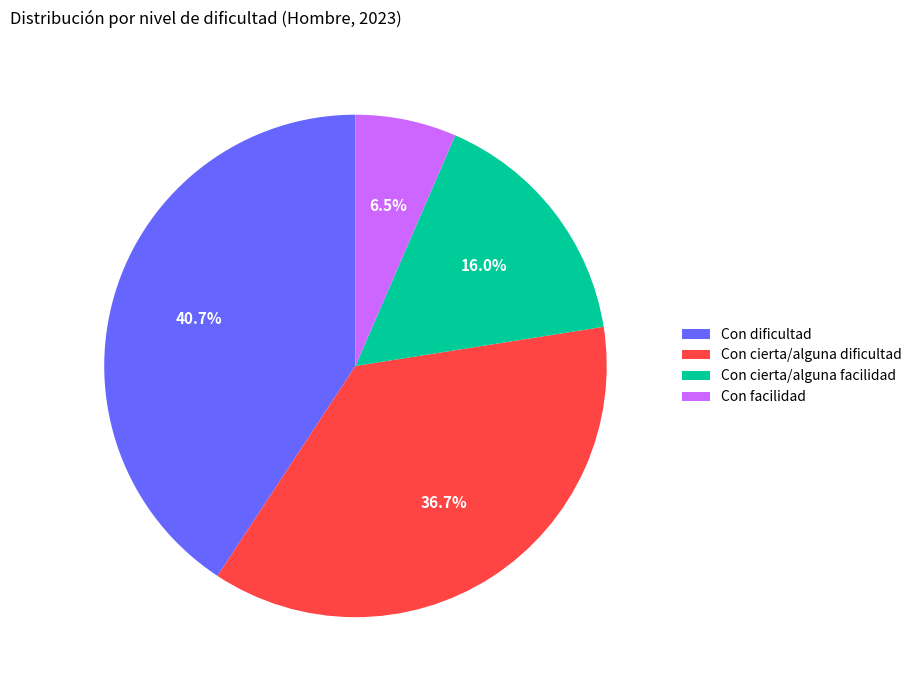

Rank the categories by value from highest to lowest.

Con dificultad, Con cierta/alguna dificultad, Con cierta/alguna facilidad, Con facilidad